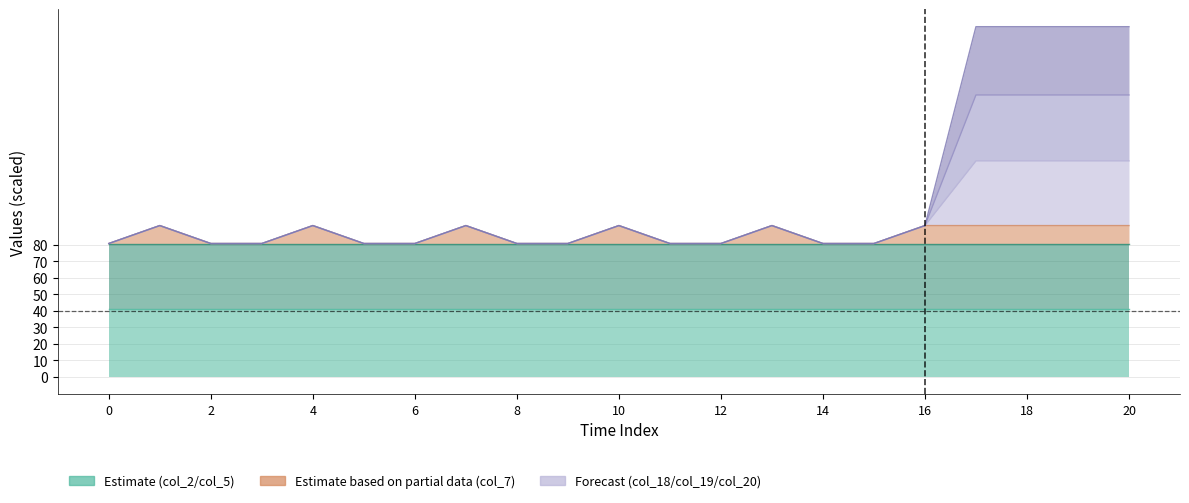

What is the minimum value for col_7?

80.8